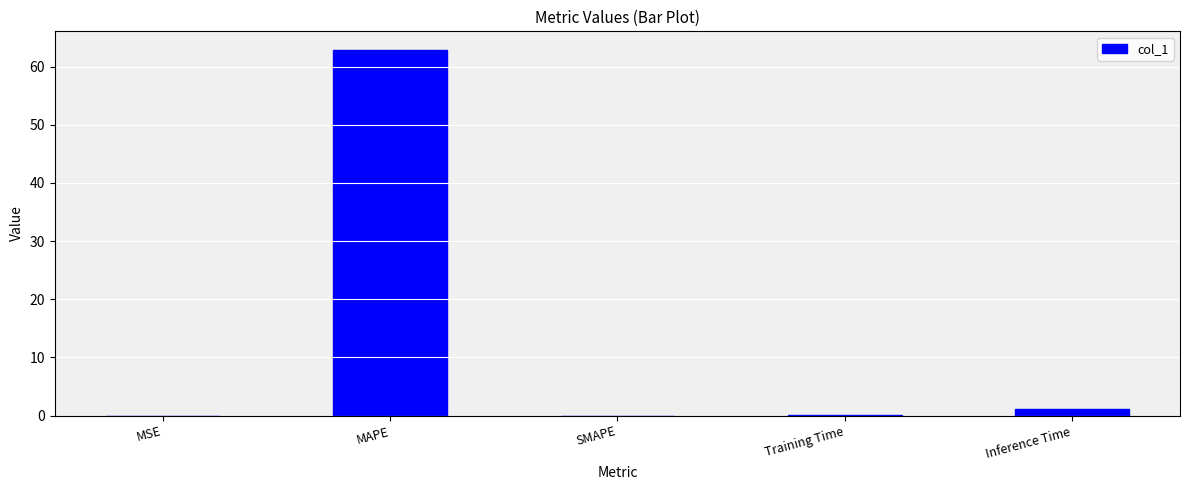

The chart shows a value of 62.9 at MAPE. True or false?

True